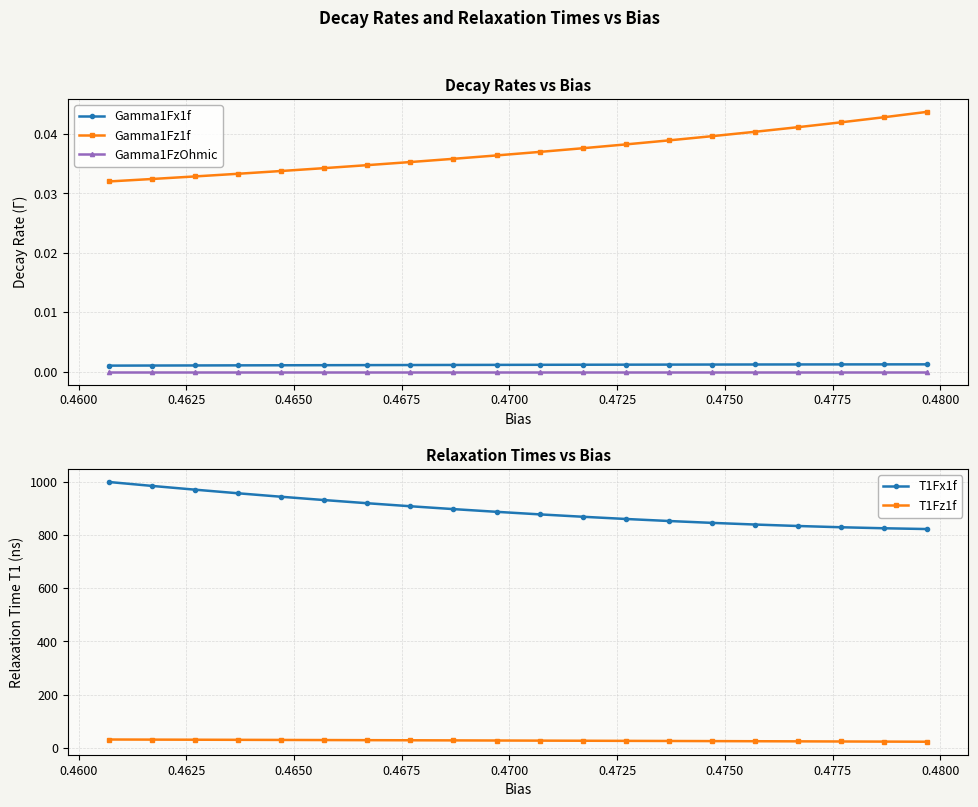

True or false: Gamma1Fz1f and Gamma1Fx1f intersect in this chart.

False